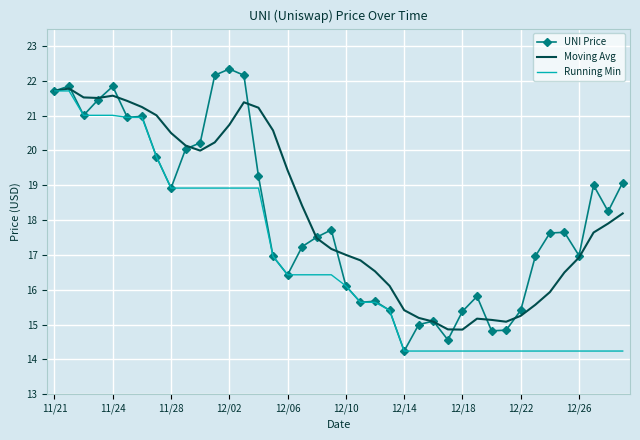

Which series has the widest spread of values?

UNI Price